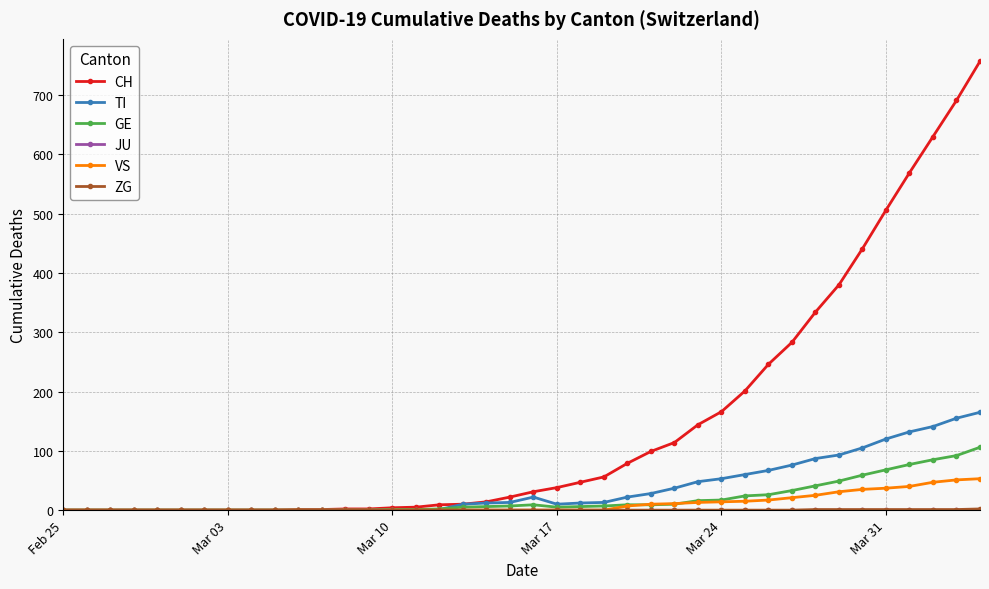

What is the maximum value for TI?

165